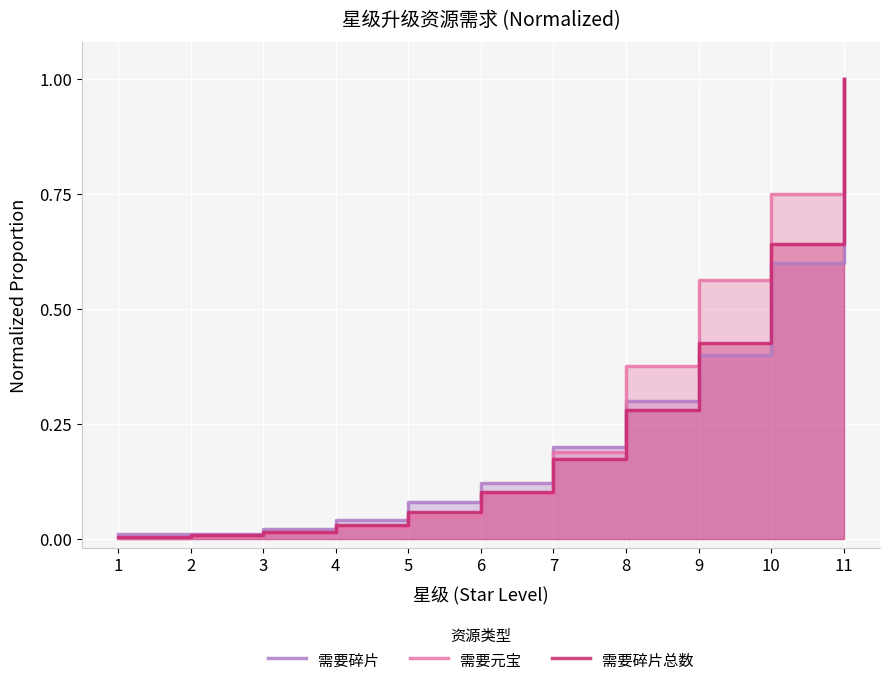

Is it true that 需要元宝 equals 0.3 at 7?

False